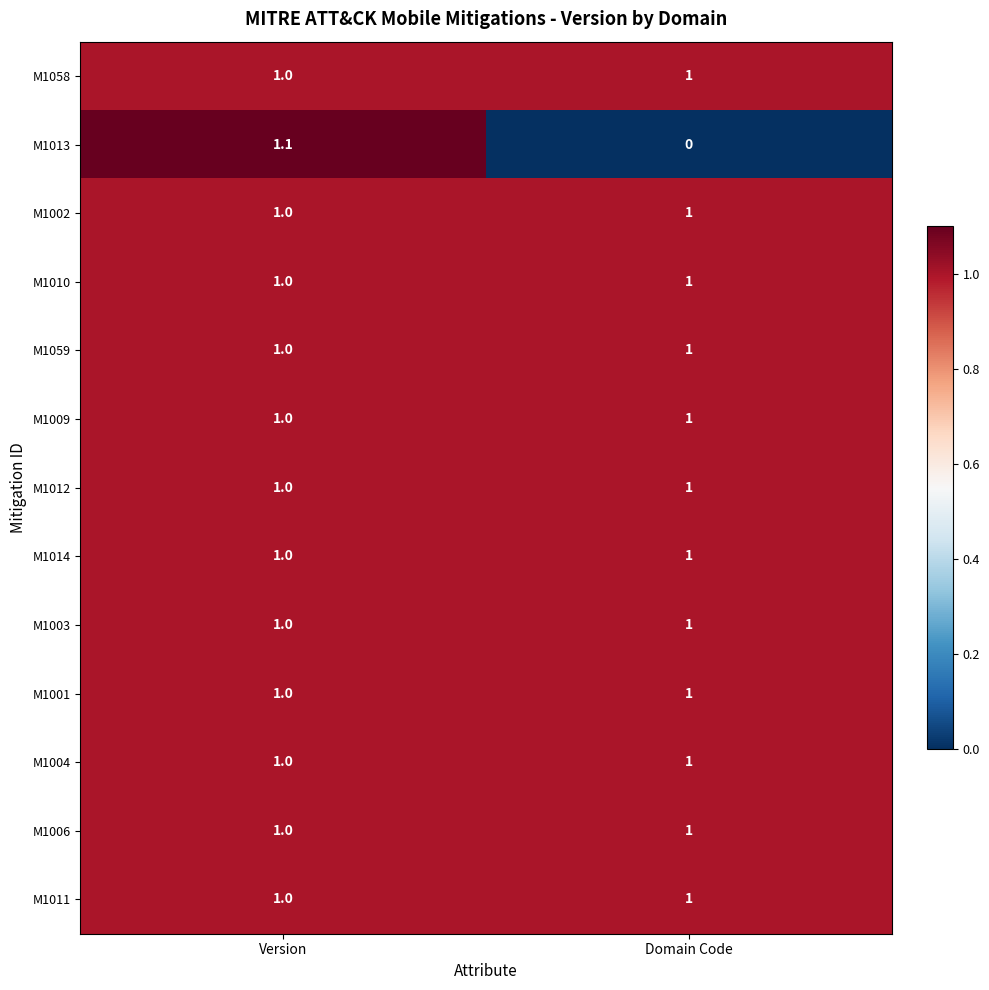

Reading right to left, what are all the values shown in this chart?

M1058: 1.0	1.0
M1013: 0.0	1.1
M1002: 1.0	1.0
M1010: 1.0	1.0
M1059: 1.0	1.0
M1009: 1.0	1.0
M1012: 1.0	1.0
M1014: 1.0	1.0
M1003: 1.0	1.0
M1001: 1.0	1.0
M1004: 1.0	1.0
M1006: 1.0	1.0
M1011: 1.0	1.0